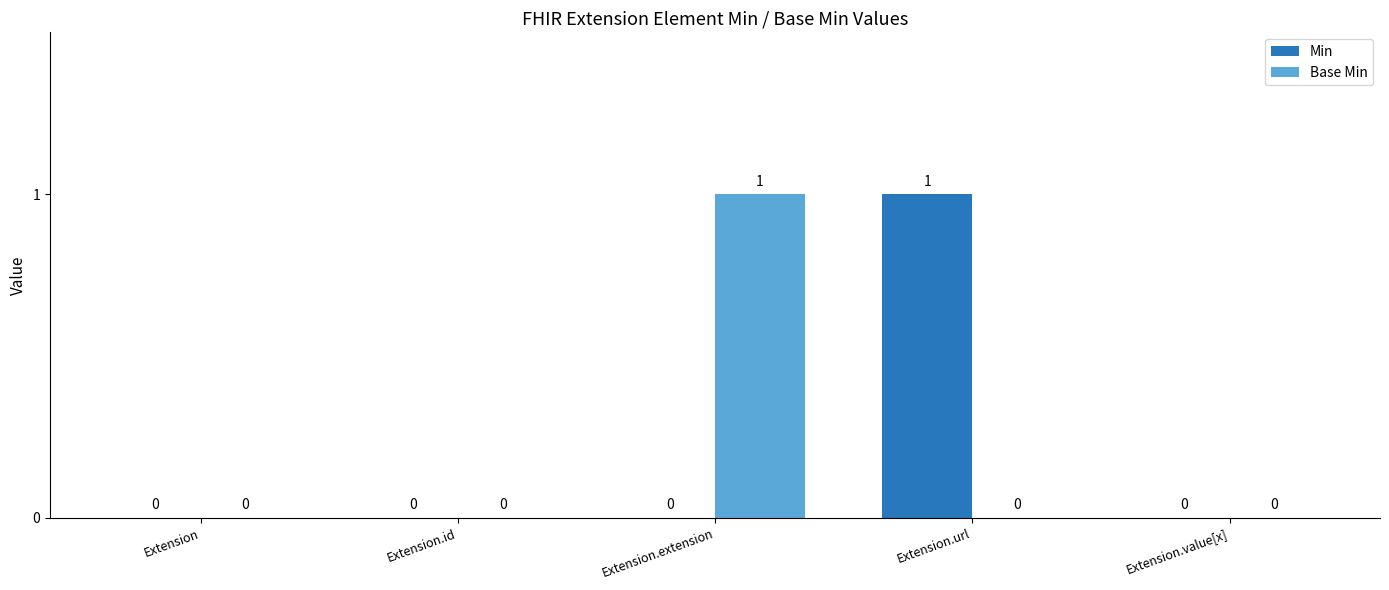

Reading right to left, list all the values displayed in this chart.

Min: 0	1	0	0	0
Base Min: 0	0	1	0	0